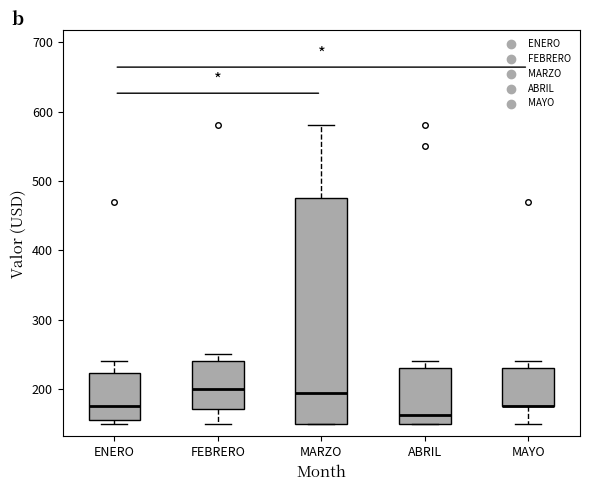

Reading left to right, transcribe this box plot: for each box, give where its median line is, the range the box spans, and where its two whiskers end, as read against the y-axis. The values are not printed on the chart, so give them approximately, as read against the axis.

ENERO: median 180, box 160 to 220, whiskers 150 to 240
FEBRERO: median 200, box 170 to 240, whiskers 150 to 250
MARZO: median 200, box 150 to 480, whiskers 150 to 580
ABRIL: median 160, box 150 to 230, whiskers 150 to 240
MAYO: median 180 (drawn on the box's lower edge), box 180 to 230, whiskers 150 to 240